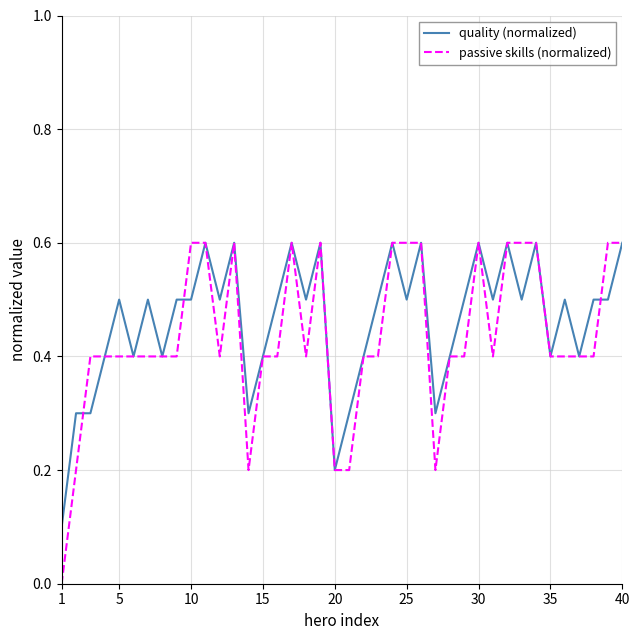

Rank the series by their average value, from highest to lowest.

quality (normalized), passive skills (normalized)